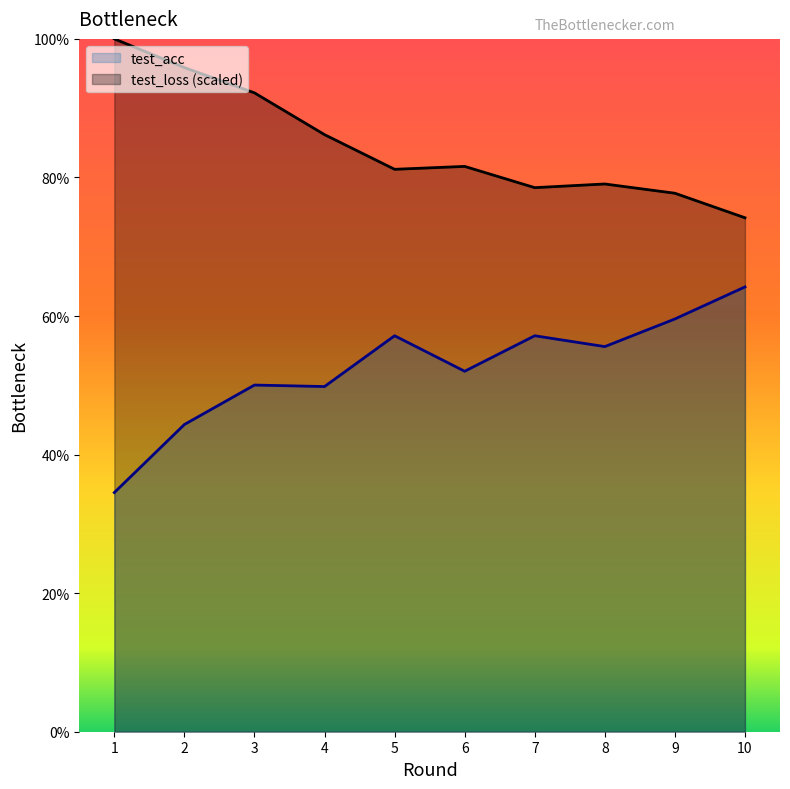

Where is test_loss nearest to the value 87?

4